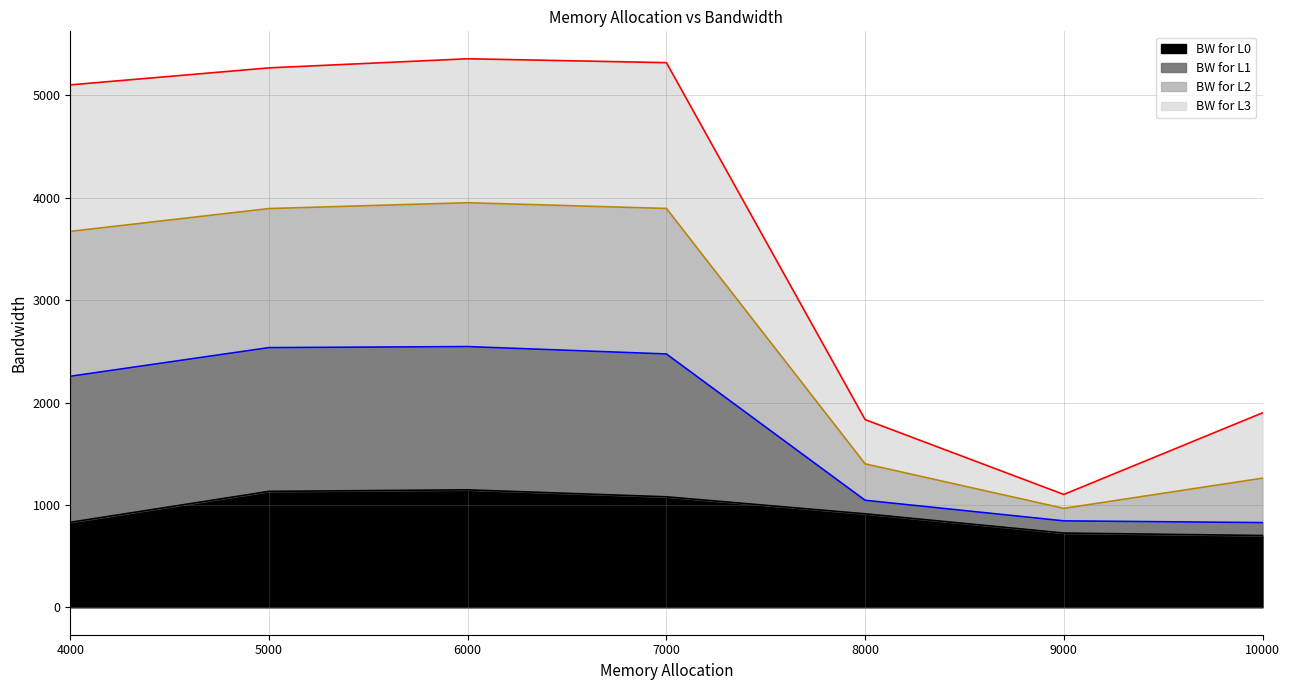

True or false: BW for L0 (line) and BW for L2 (line) intersect in this chart.

False